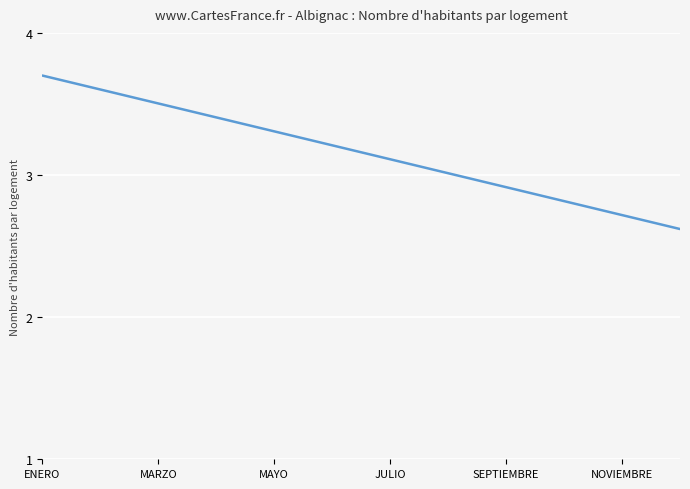

What is the greatest value displayed?

3.7